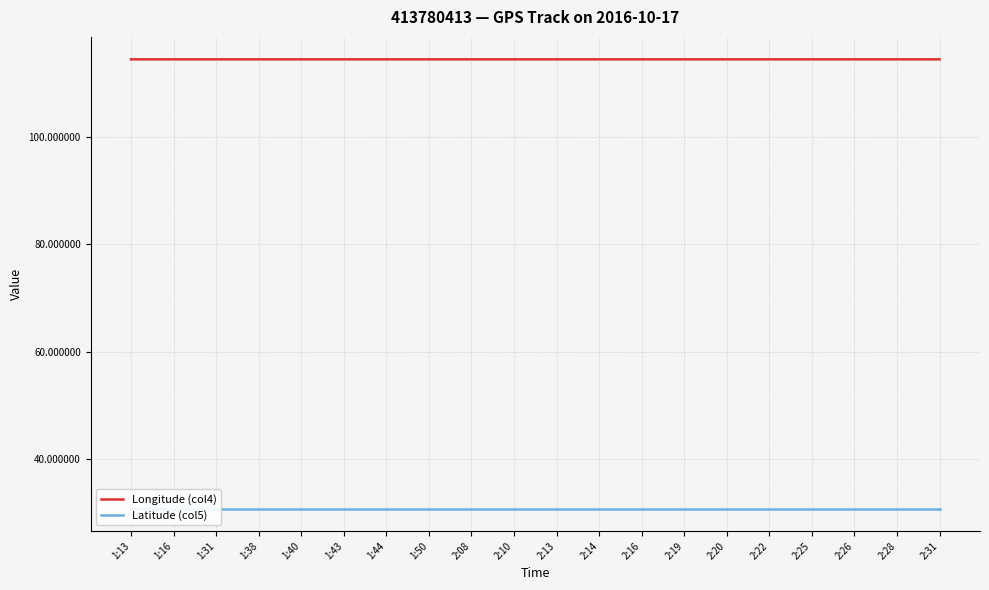

How many interior local valleys does the Latitude (col5) series have?

2